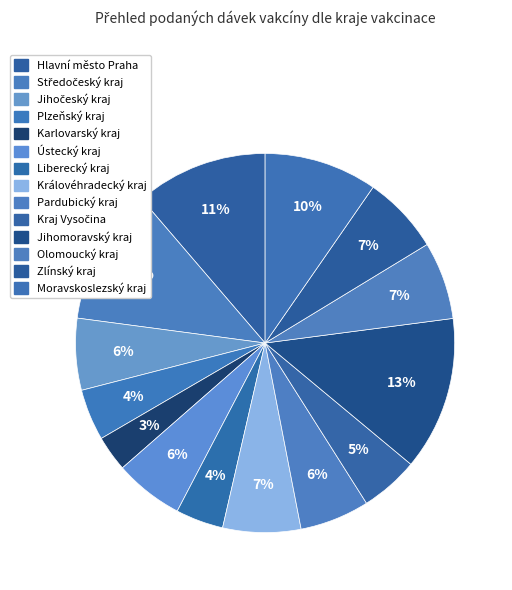

How many slices are in this pie chart?

14